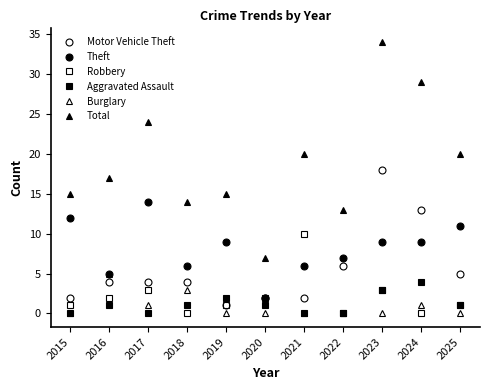

Between 2015 and 2020, which is larger?

2015